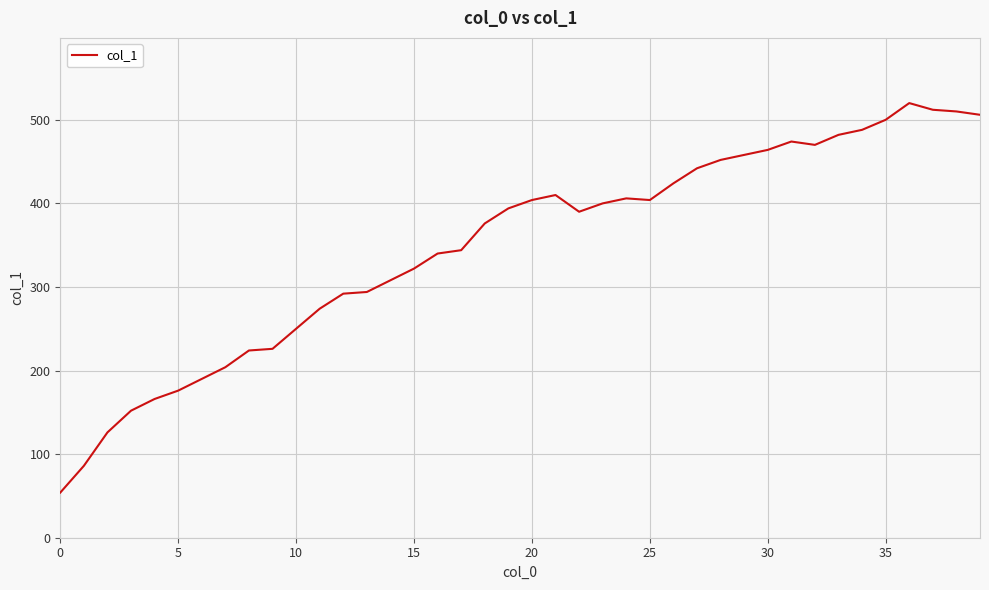

What is the smallest value displayed?

54